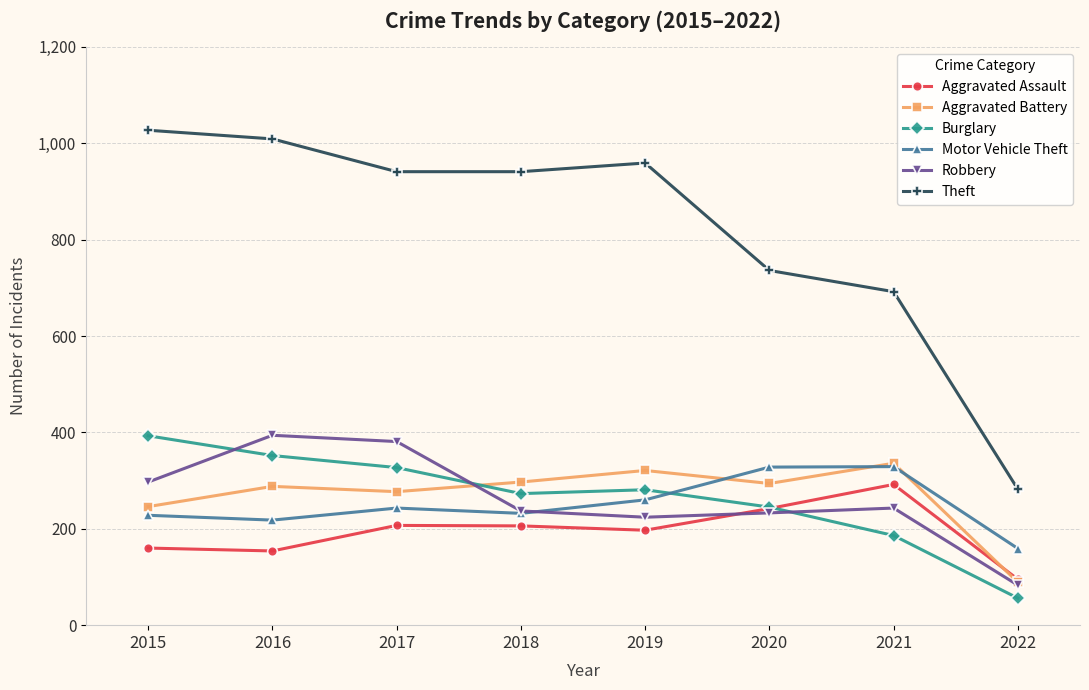

The Aggravated Battery series shows 294 at 2020. True or false?

True